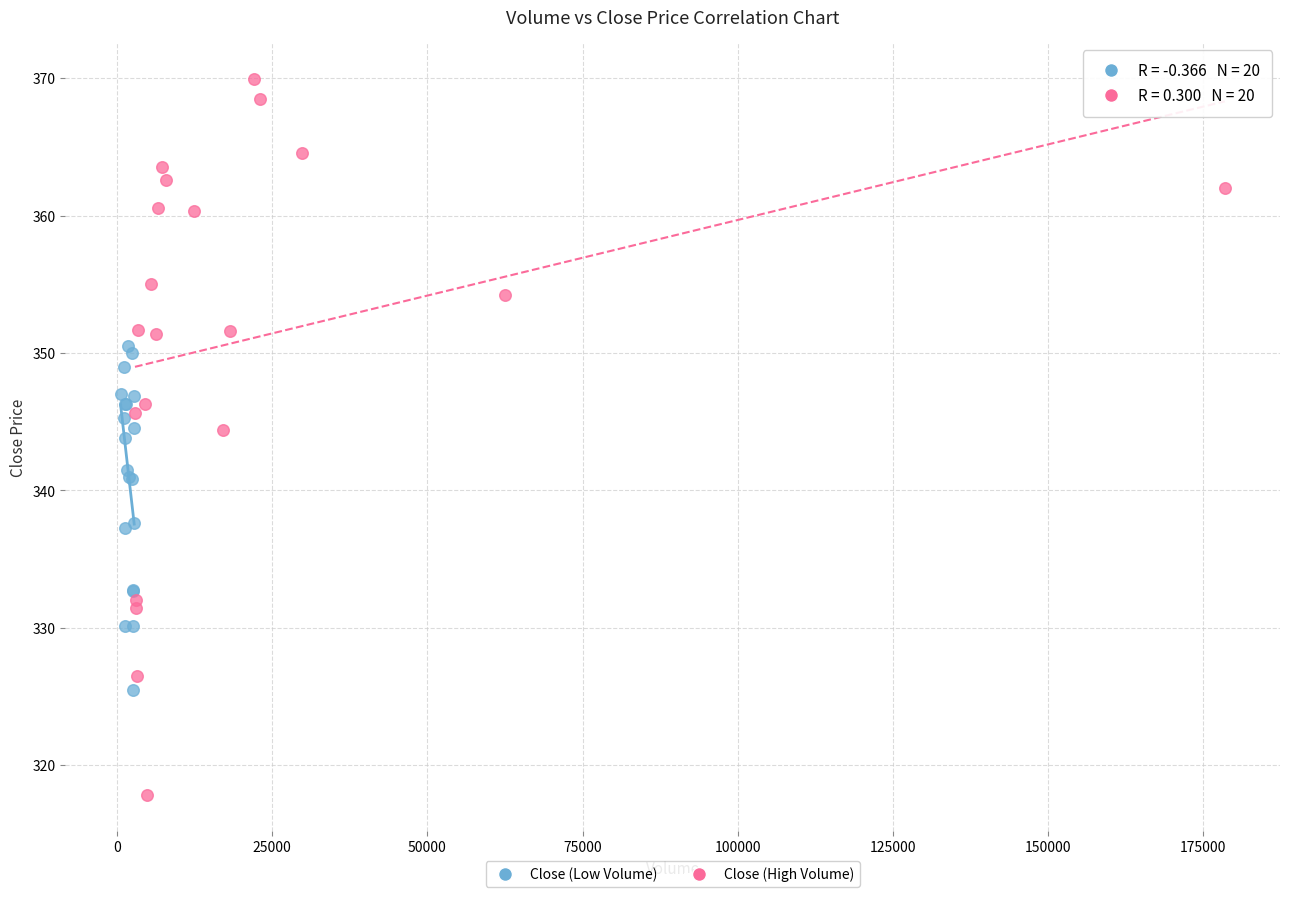

Which series reaches the minimum Y coordinate?

Close (High Volume)